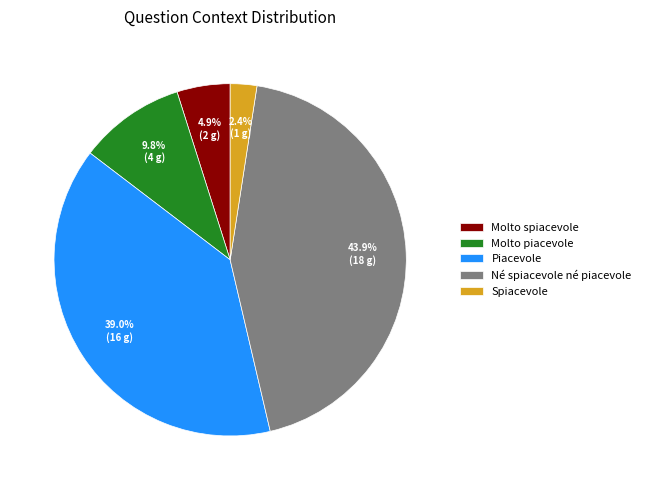

Rank the categories by value from lowest to highest.

Spiacevole, Molto spiacevole, Molto piacevole, Piacevole, Né spiacevole né piacevole